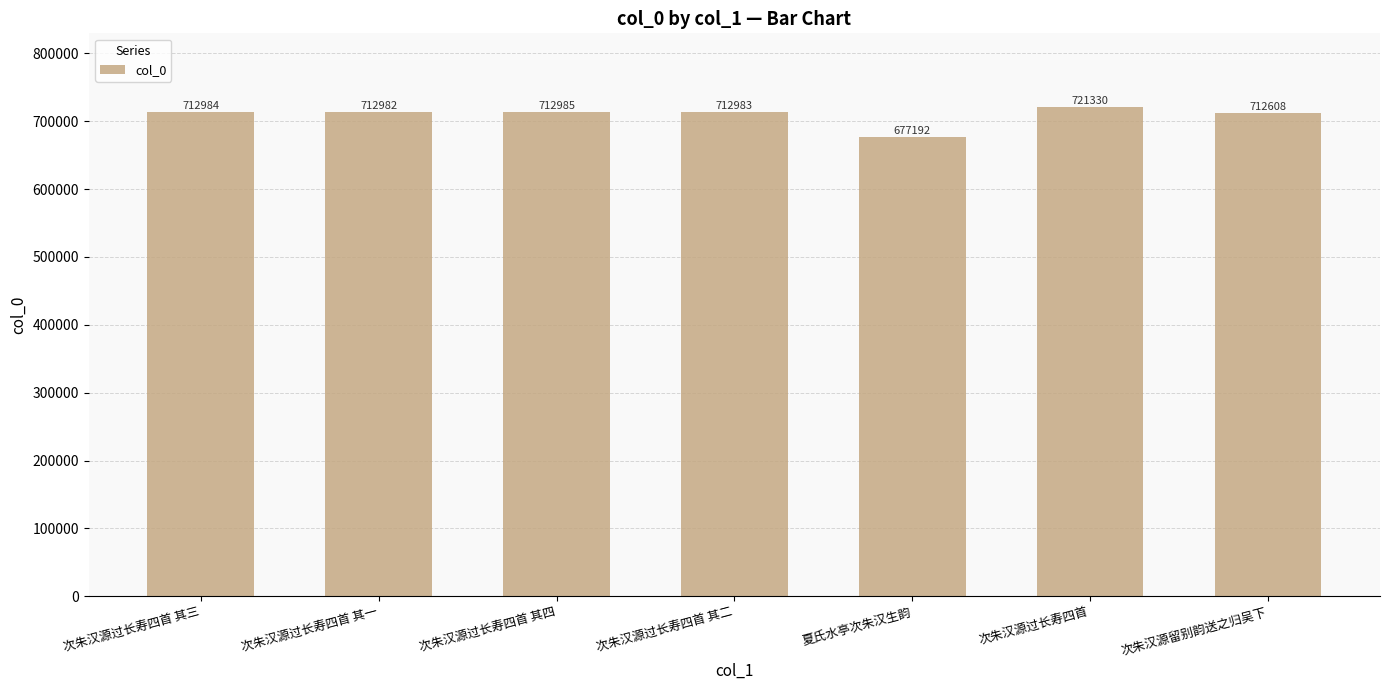

At which label does the data first exceed 712983?

次朱汉源过长寿四首 其三